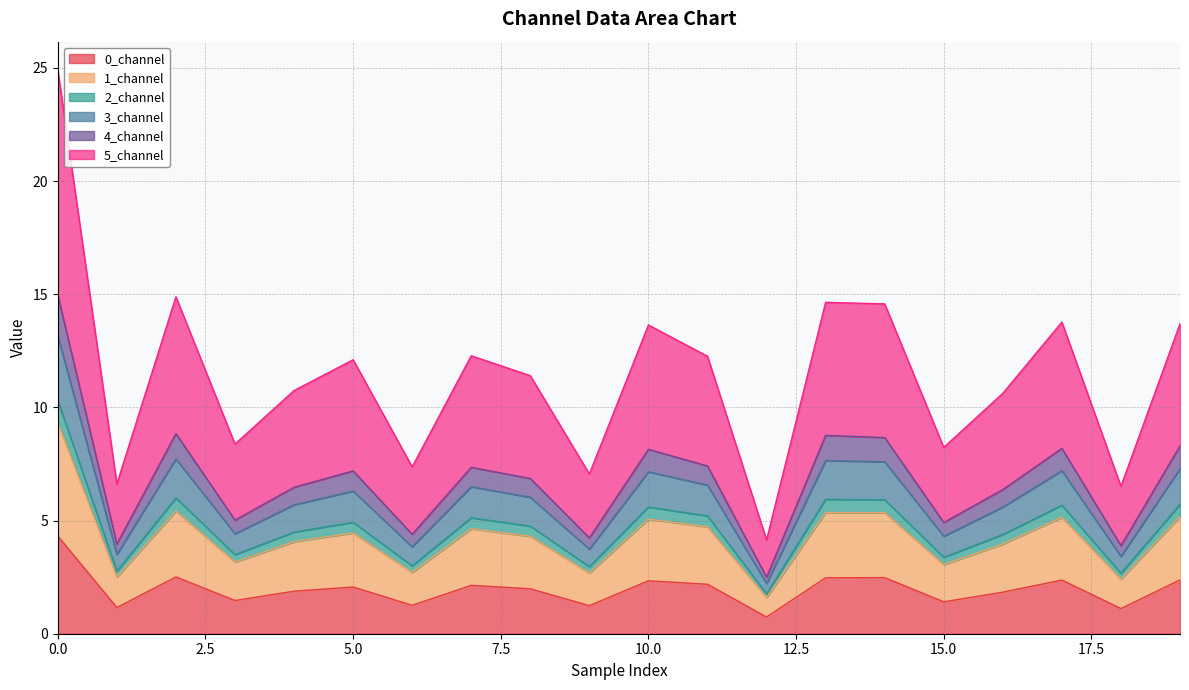

What is the lowest value of the 0_channel series?

0.7